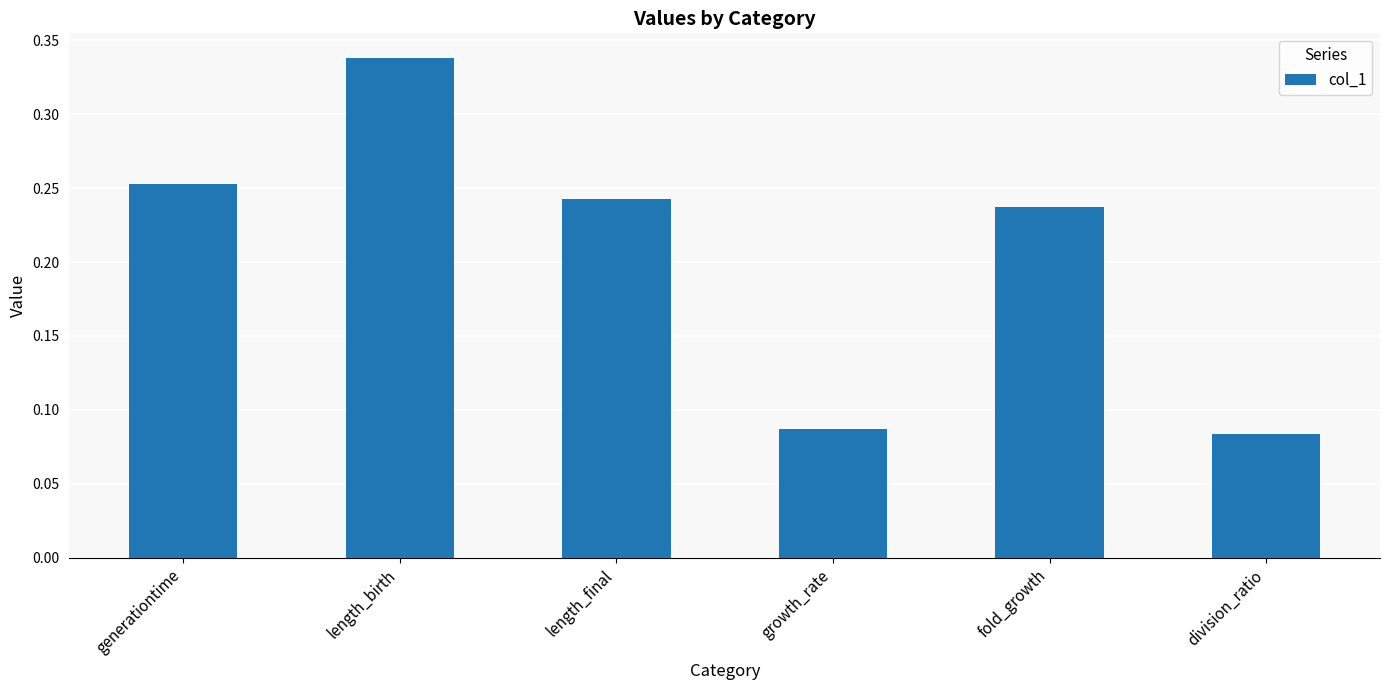

Count the values in the range 0 to 1.

6